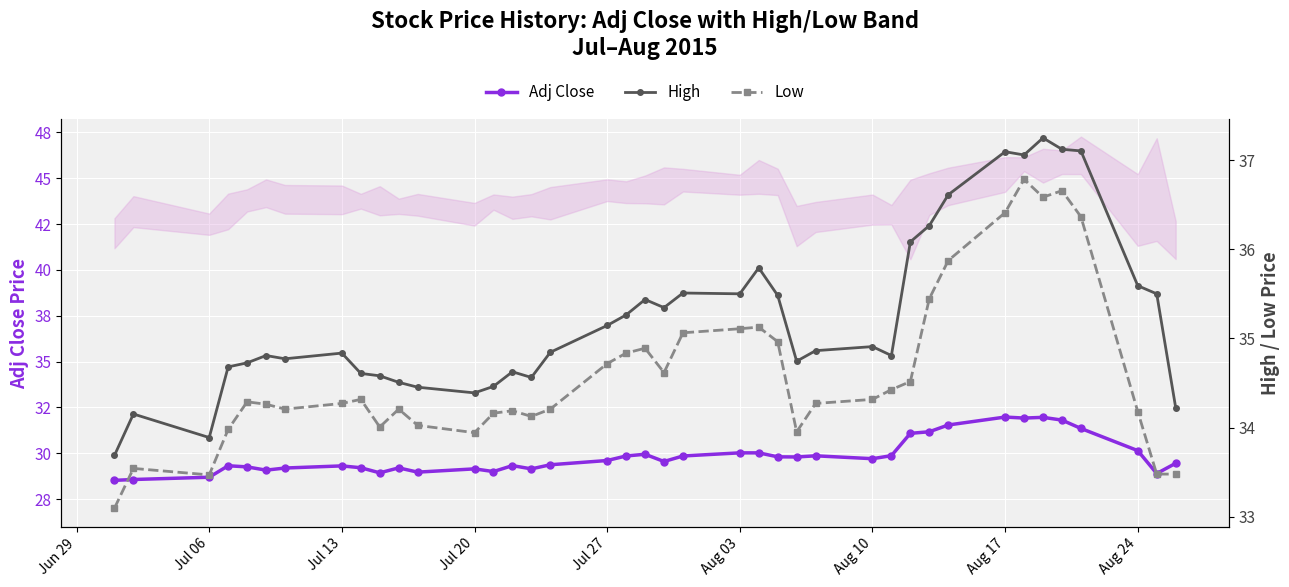

True or false: High and Low intersect in this chart.

False